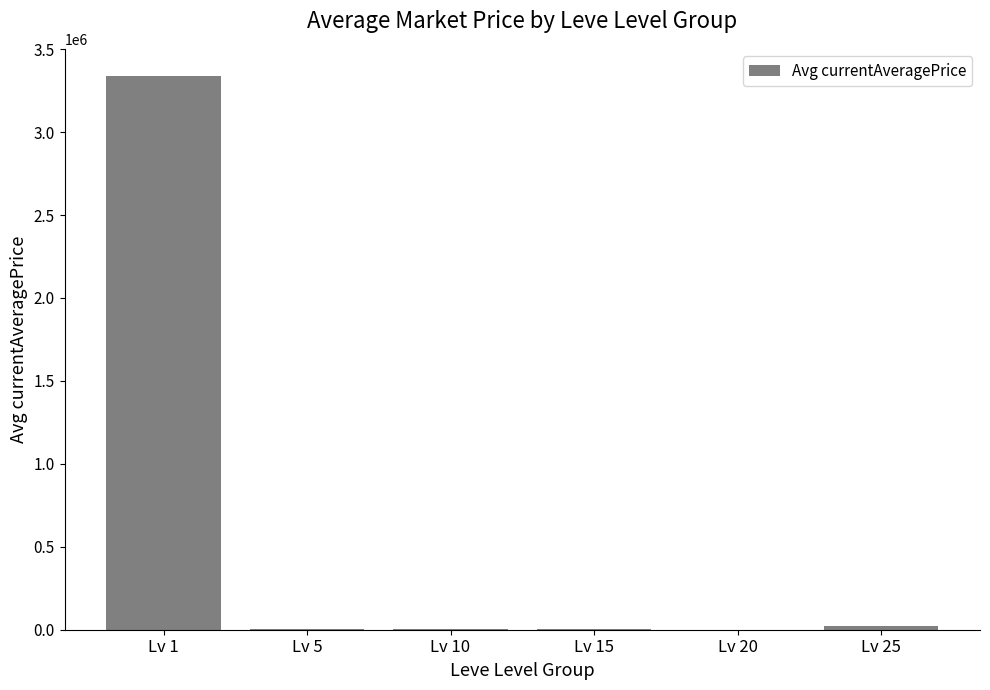

Count the number of data series in this chart.

1